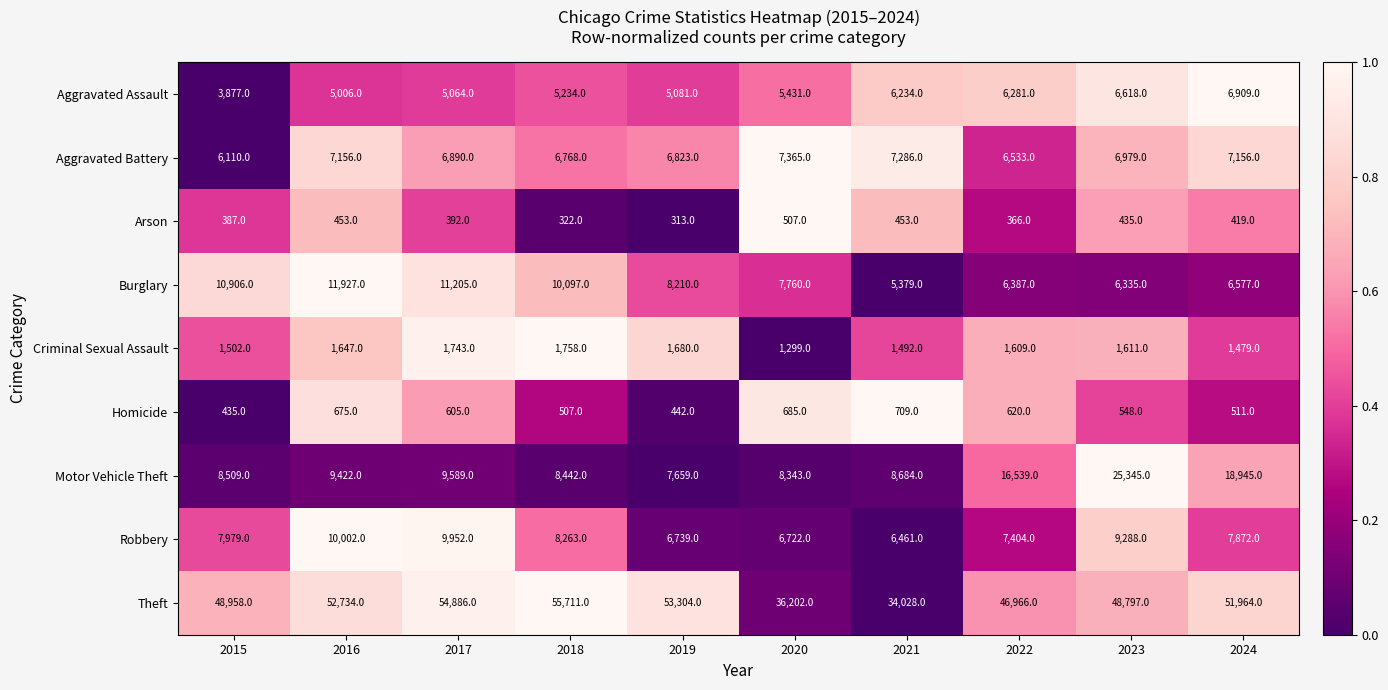

What is the difference between the Aggravated Battery values at 2019 and 2021?

463